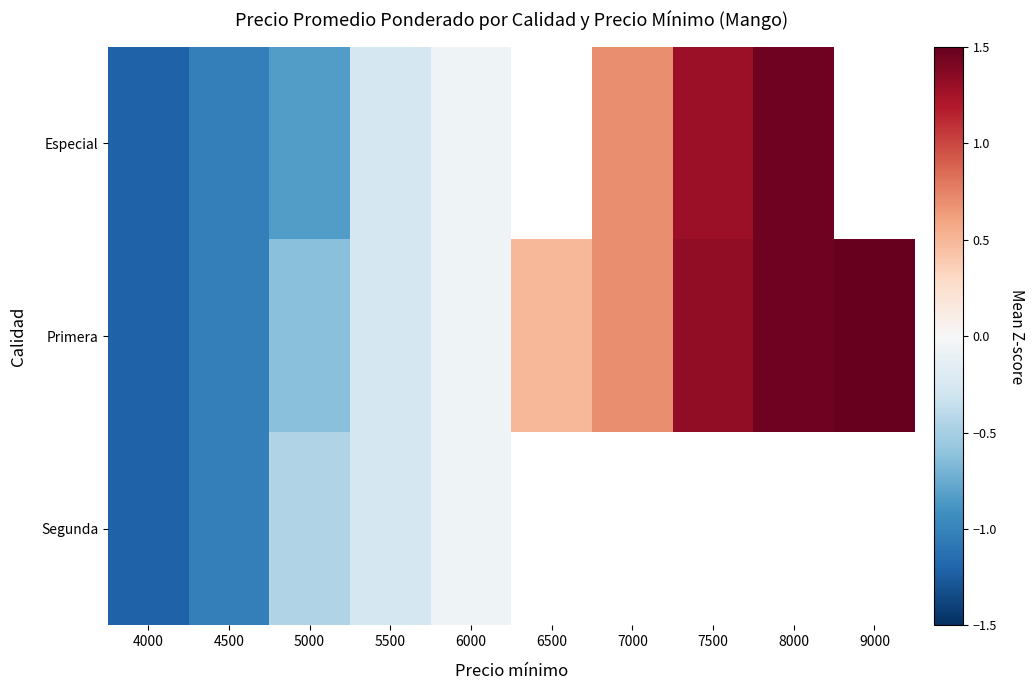

How many values in Especial are above zero?

3